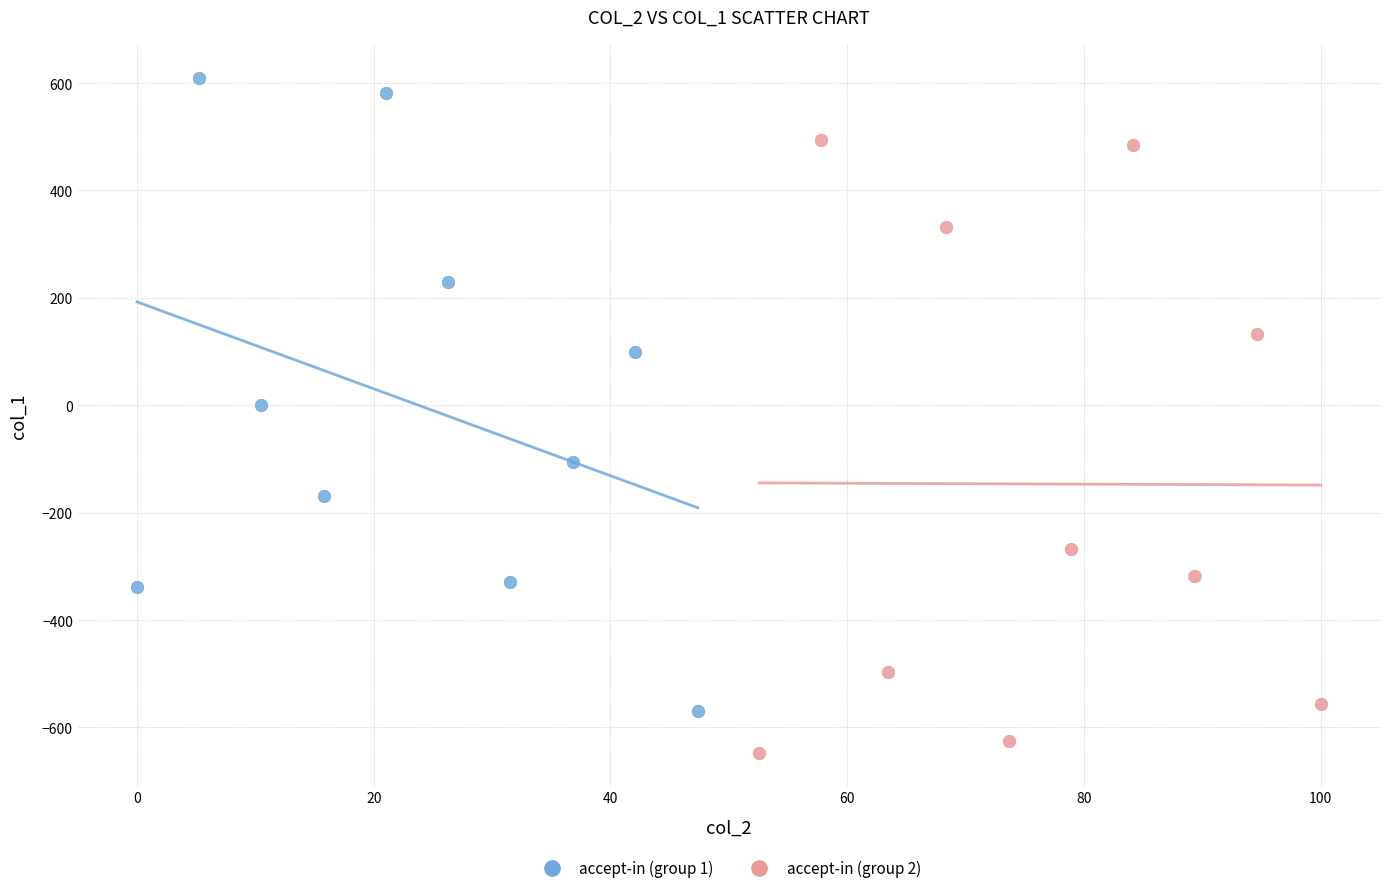

Which series reaches the maximum Y coordinate?

accept-in (group 1)